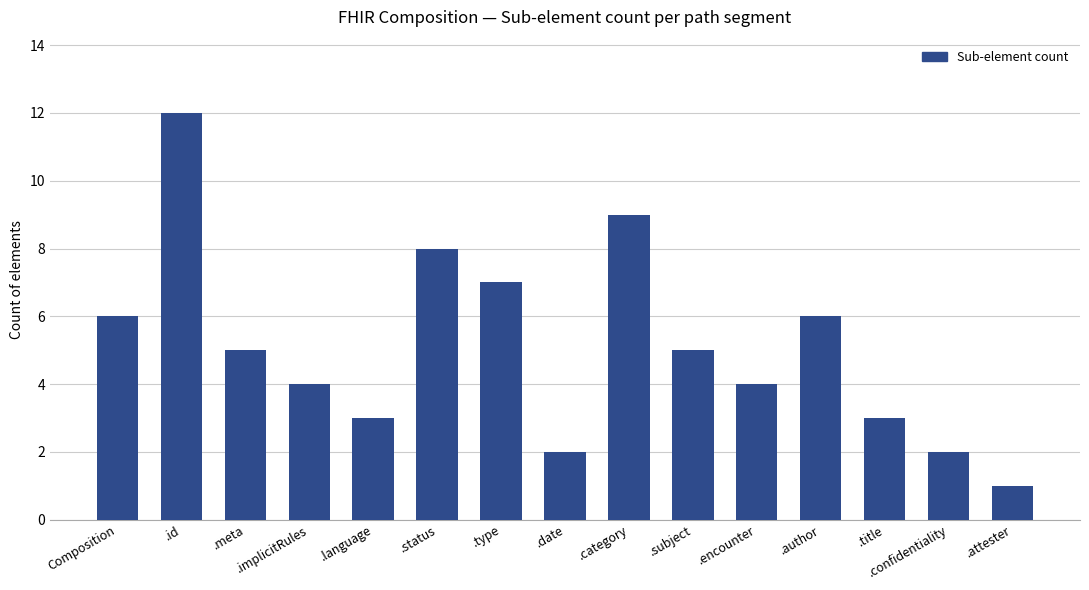

The chart shows a value of 6 at Composition. True or false?

True